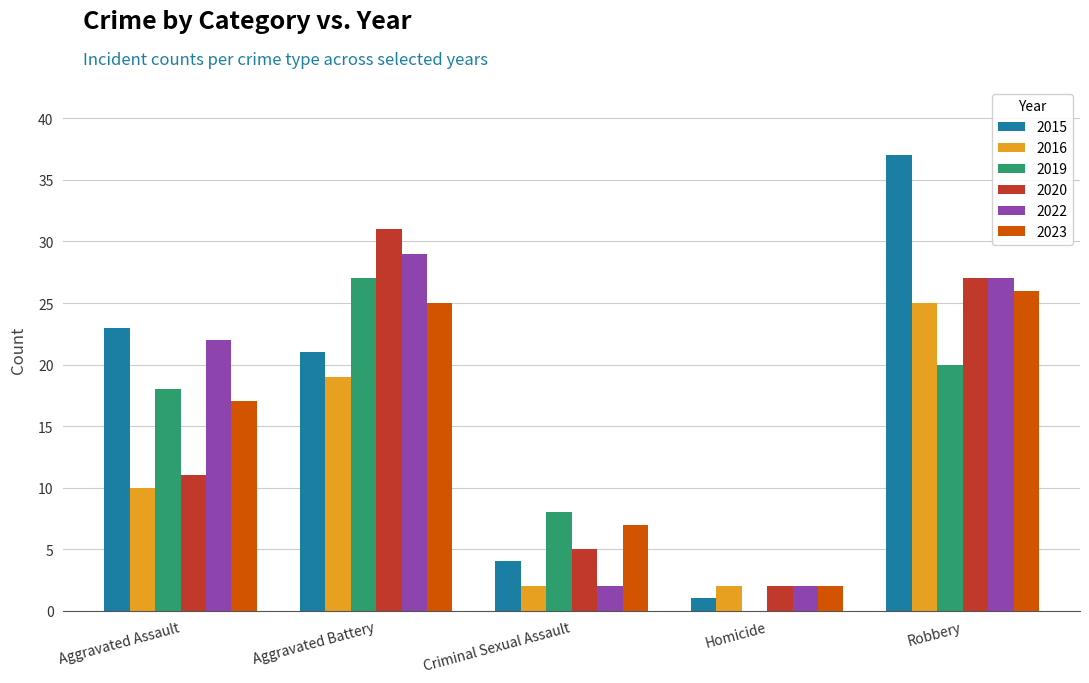

Where is 2016 nearest to the value 13?

Aggravated Assault